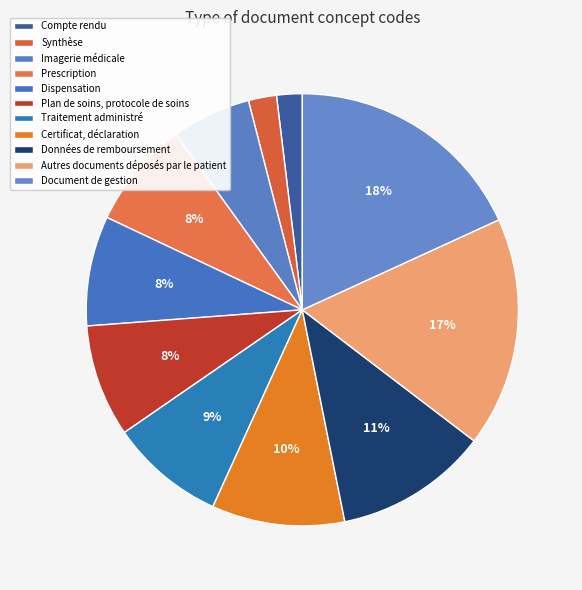

Combined, do Synthèse and Dispensation account for over 50%?

No